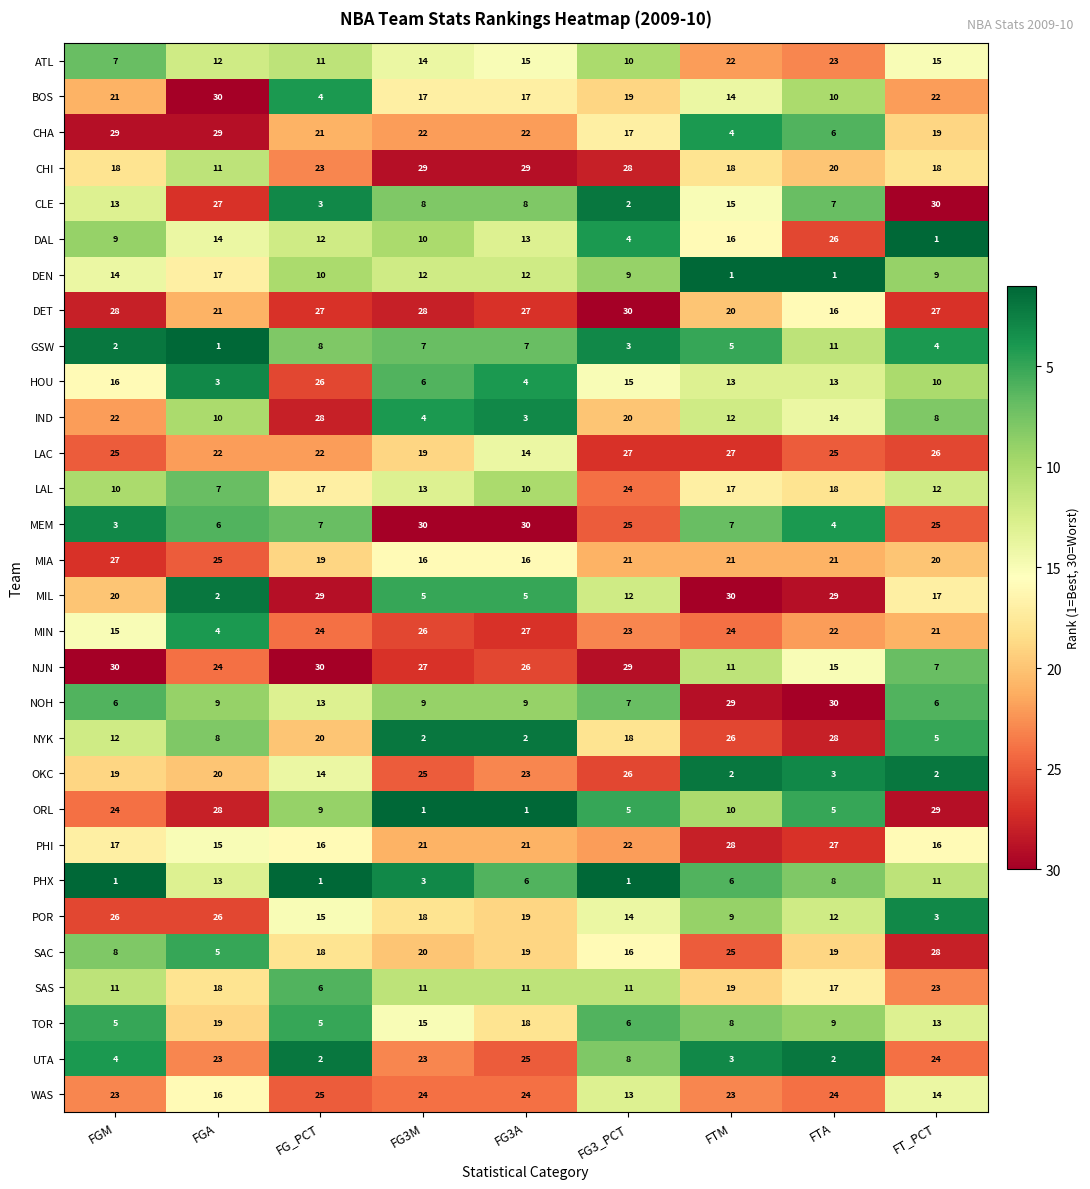

Rank the series at FTM from lowest to highest value.

DEN, OKC, UTA, CHA, GSW, PHX, MEM, TOR, POR, ORL, NJN, IND, HOU, BOS, CLE, DAL, LAL, CHI, SAS, DET, MIA, ATL, WAS, MIN, SAC, NYK, LAC, PHI, NOH, MIL